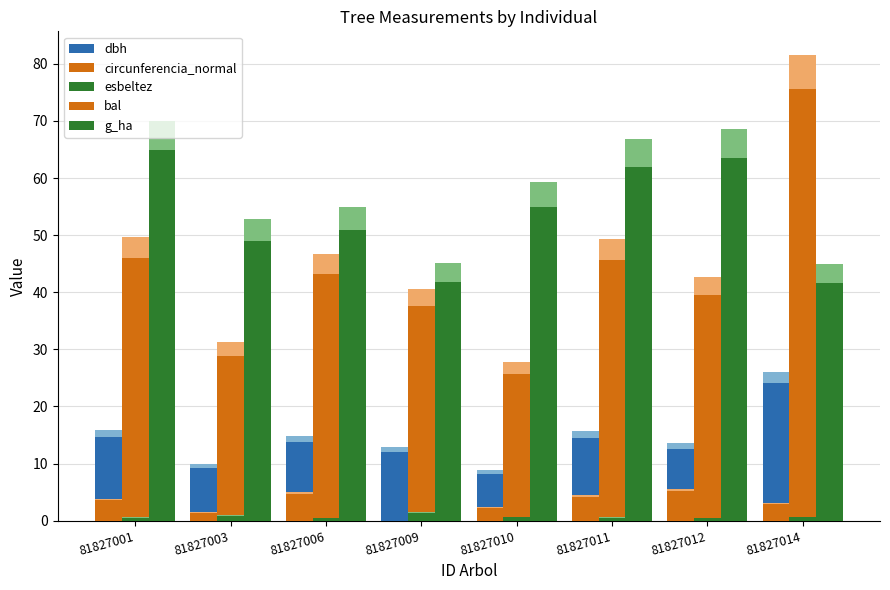

Reading left to right, list all the values displayed in this chart.

dbh: 81827001=14.7	81827003=9.2	81827006=13.8	81827009=11.9	81827010=8.2	81827011=14.6	81827012=12.6	81827014=24.1
circunferencia_normal: 81827001=46.0	81827003=28.9	81827006=43.2	81827009=37.5	81827010=25.8	81827011=45.7	81827012=39.6	81827014=75.6
esbeltez: 81827001=64.8	81827003=48.9	81827006=50.9	81827009=41.8	81827010=54.9	81827011=61.9	81827012=63.5	81827014=41.6
bal: 81827001=3.6	81827003=1.4	81827006=4.7	81827009=0.0	81827010=2.3	81827011=4.1	81827012=5.1	81827014=3.0
g_ha: 81827001=0.5	81827003=0.8	81827006=0.5	81827009=1.4	81827010=0.7	81827011=0.5	81827012=0.4	81827014=0.6